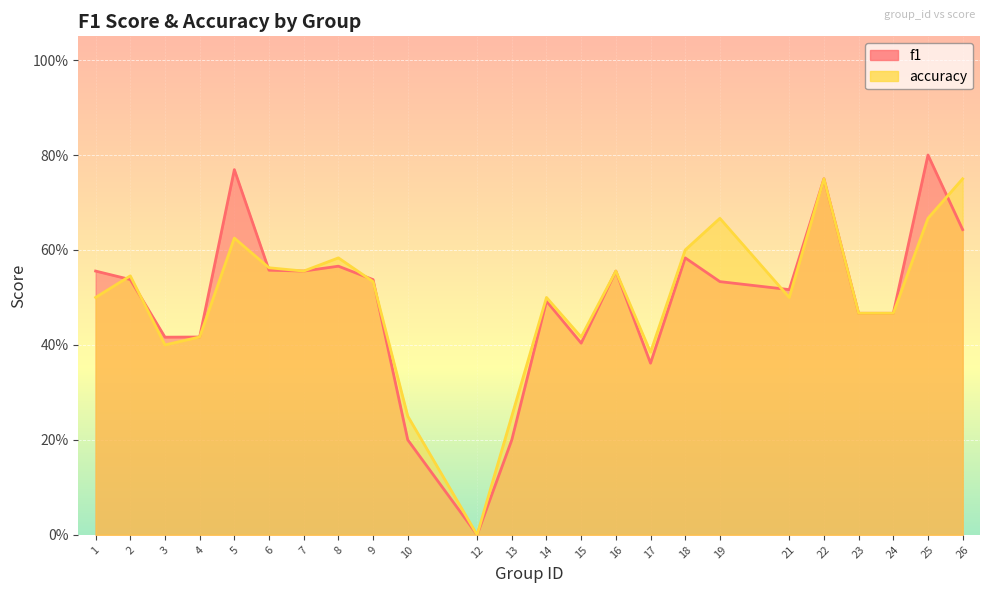

At which category is the sum across all series the highest?

22